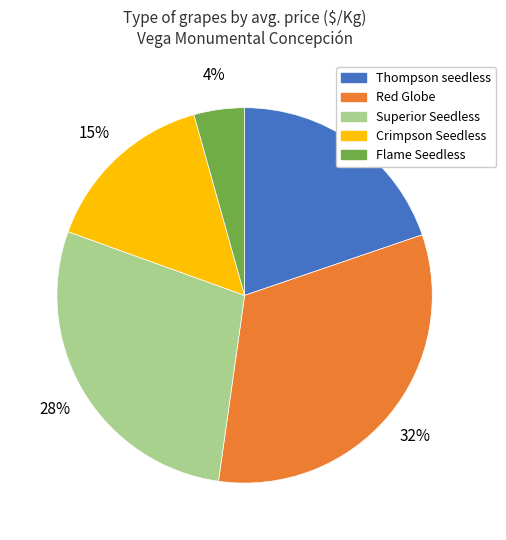

To the nearest percent, what is the average slice percentage?

20%